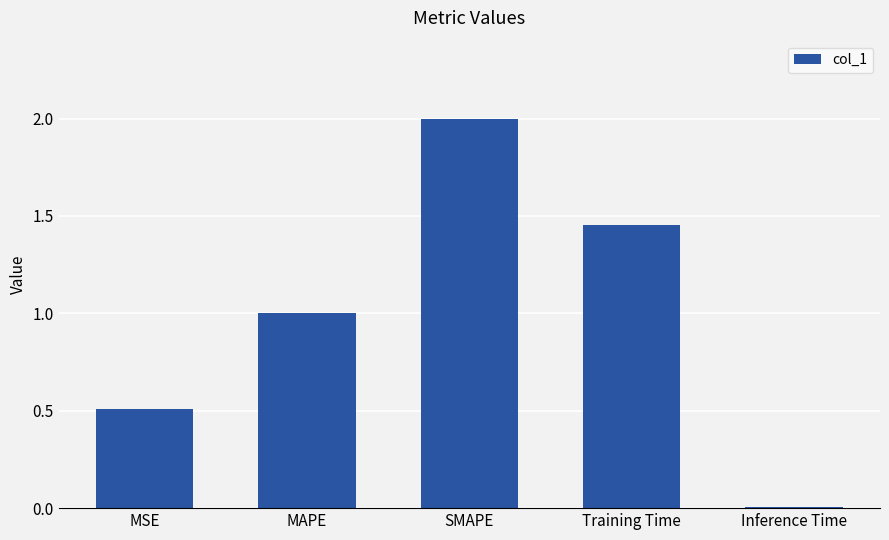

Which category has the lowest value across all series?

Inference Time